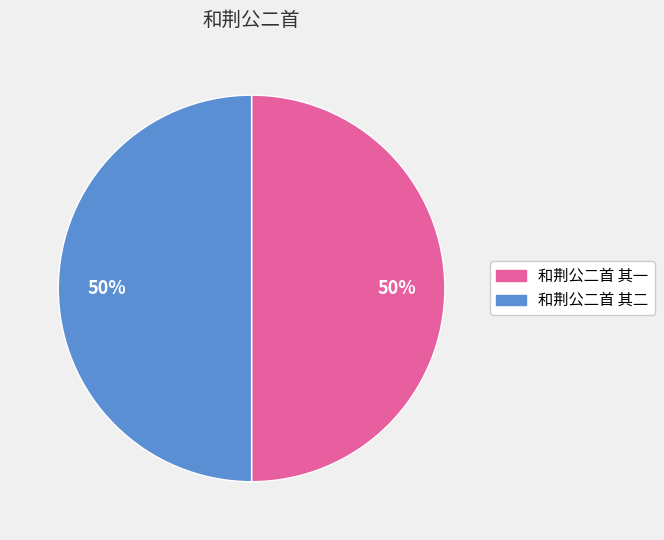

Combined, do 和荆公二首 其一 and 和荆公二首 其二 account for over 50%?

Yes